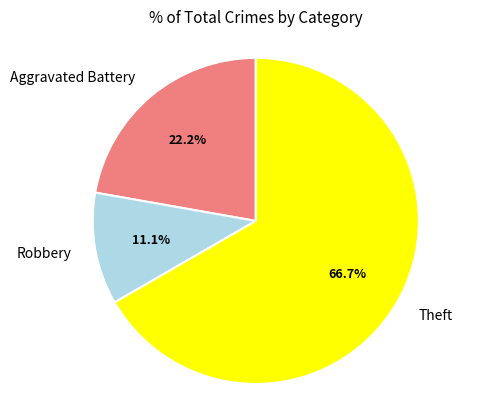

What percentage is the Aggravated Battery slice, to the nearest percent?

22%